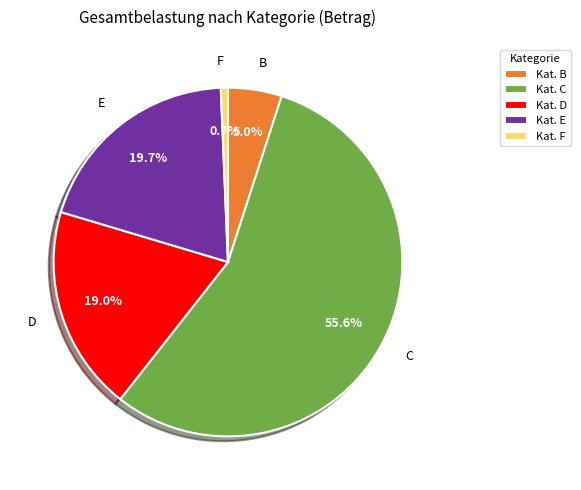

How many segments does this pie chart have?

5